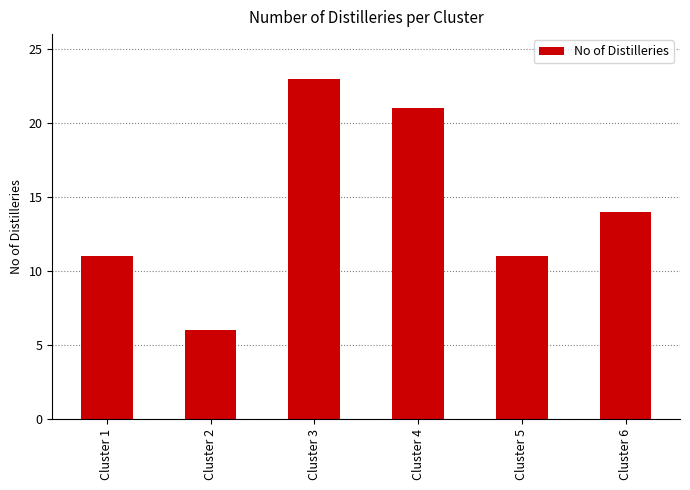

Approximately how many times larger is the value at Cluster 4 compared to Cluster 2?

3.5